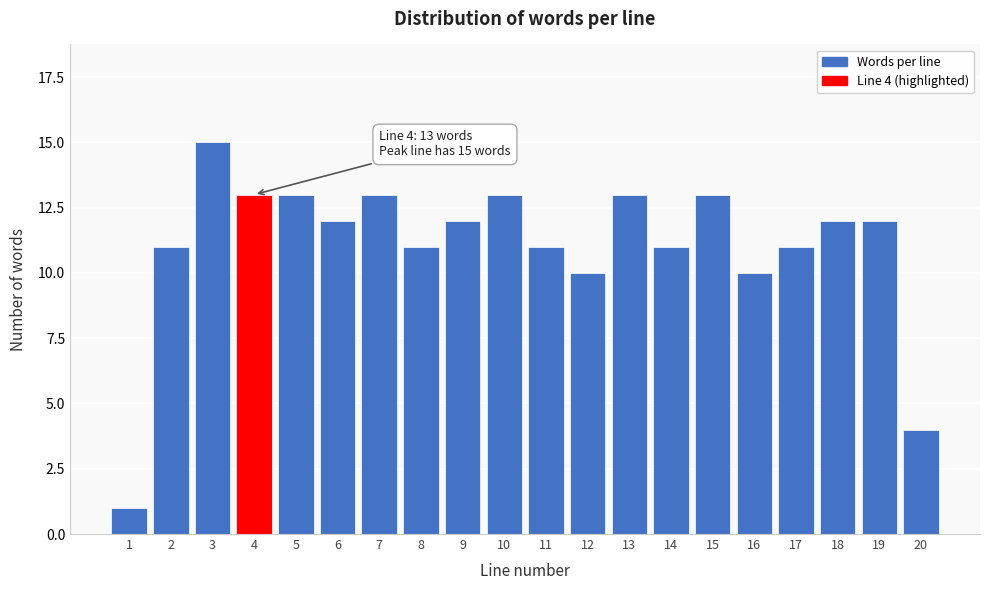

Reading left to right, list all the values displayed in this chart.

1=1	2=11	3=15	4=13	5=13	6=12	7=13	8=11	9=12	10=13	11=11	12=10	13=13	14=11	15=13	16=10	17=11	18=12	19=12	20=4